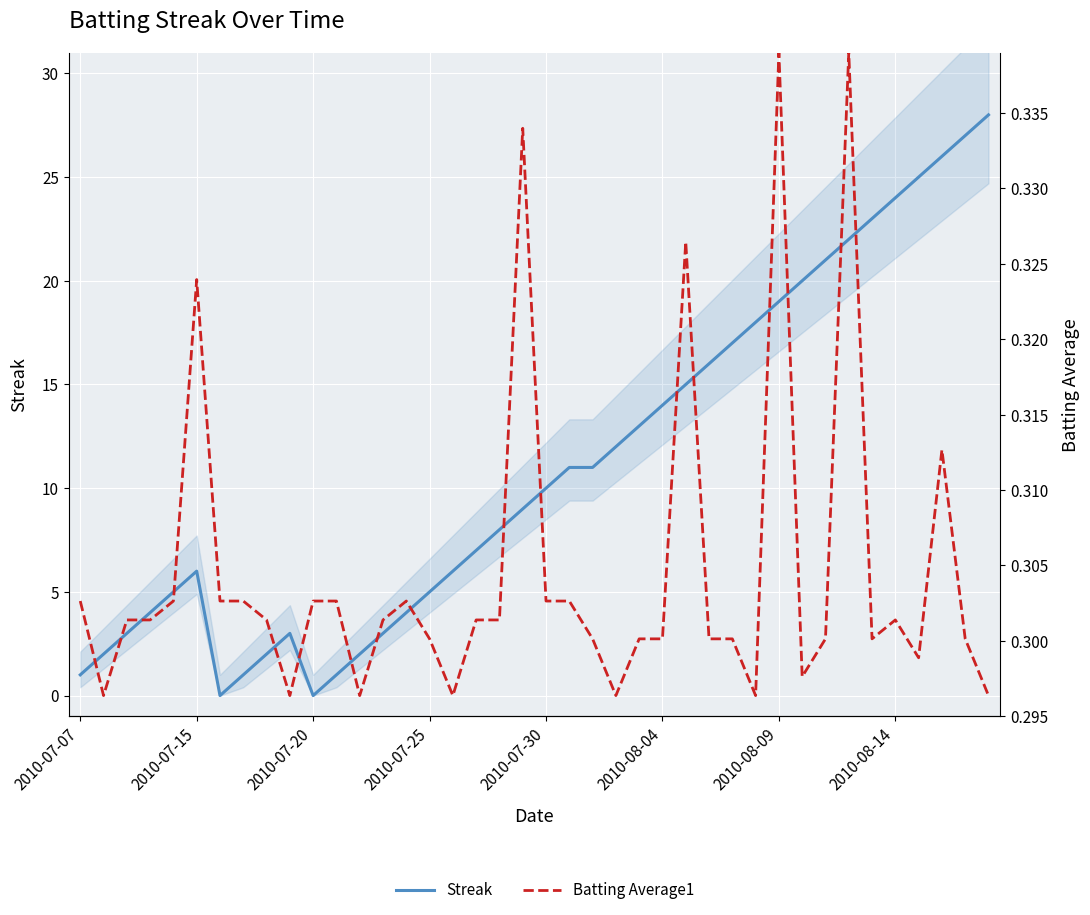

The value of Streak at 2010-07-07 is 1.6. True or false?

False